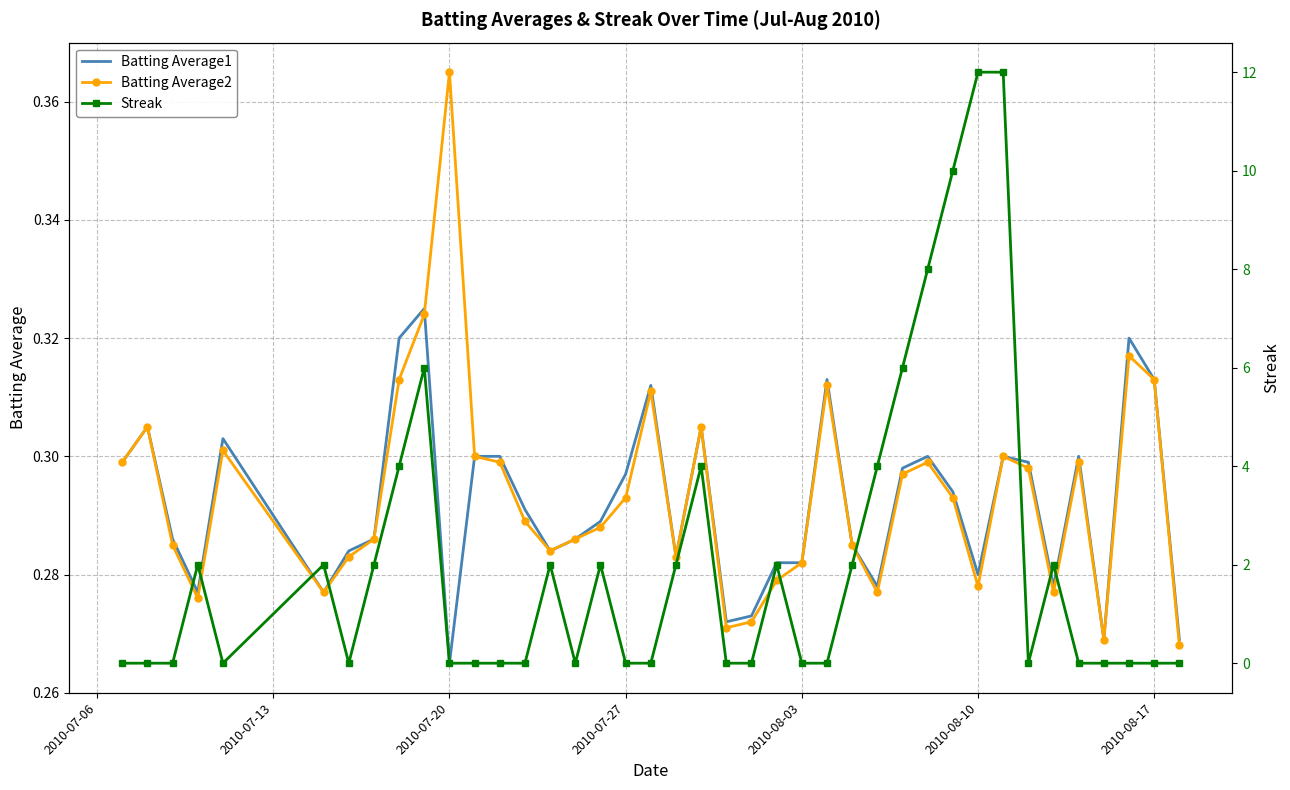

What is the maximum value shown in the chart?

12.0